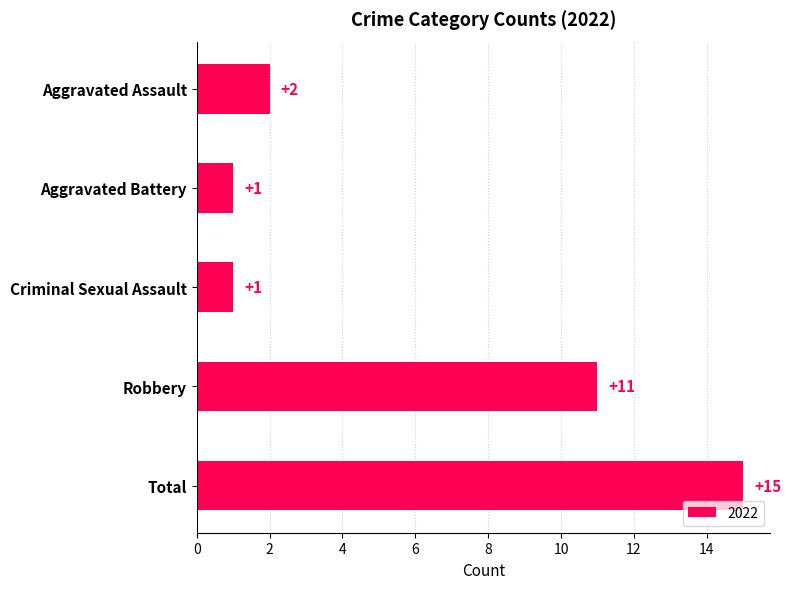

What value does the data have at Robbery?

11